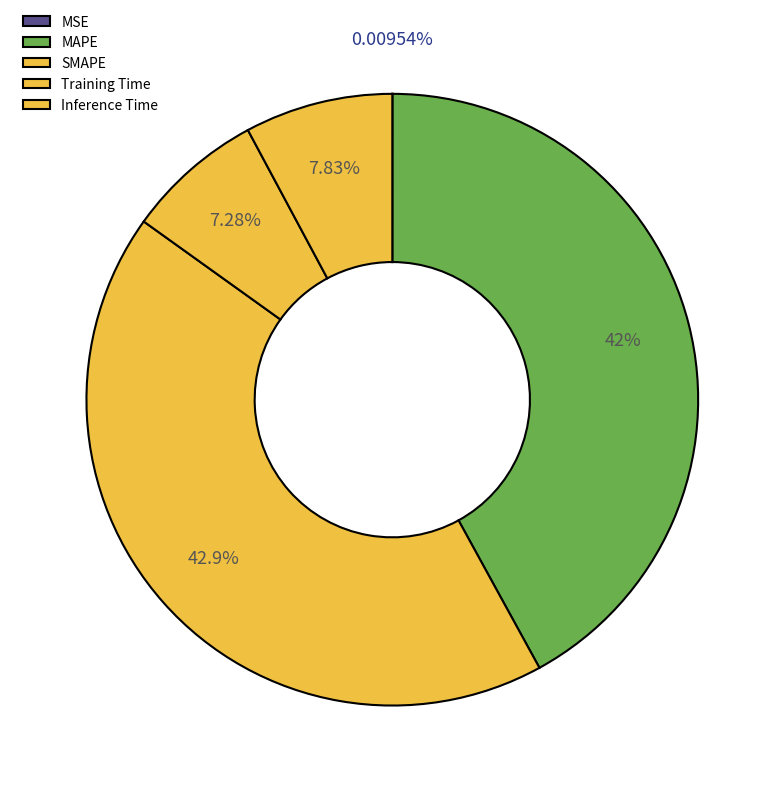

To the nearest percent, what percentage of the pie is Inference Time?

8%